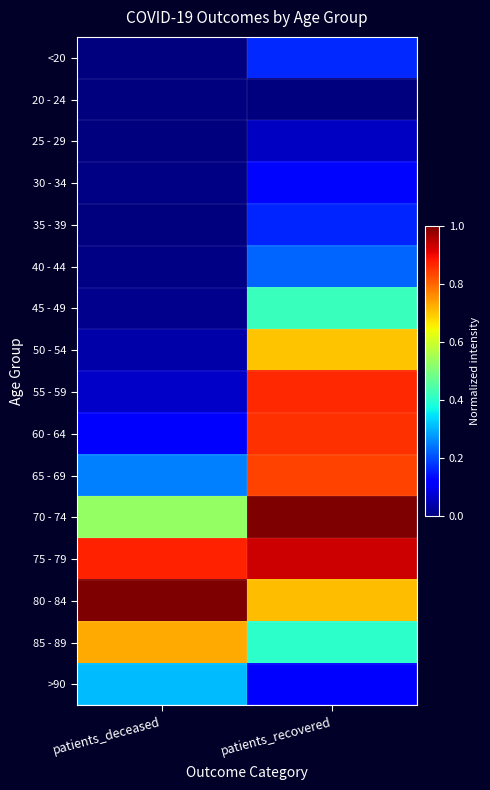

Which label corresponds to the smallest value in the chart?

patients_recovered